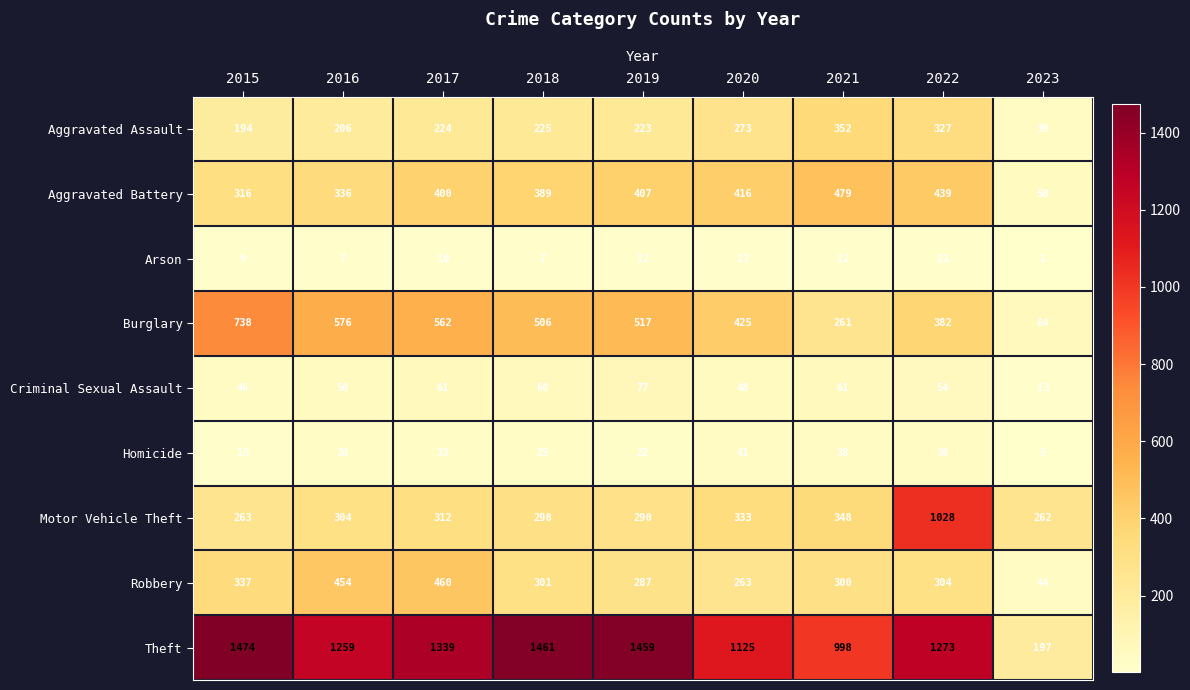

What is the greatest value displayed?

1474